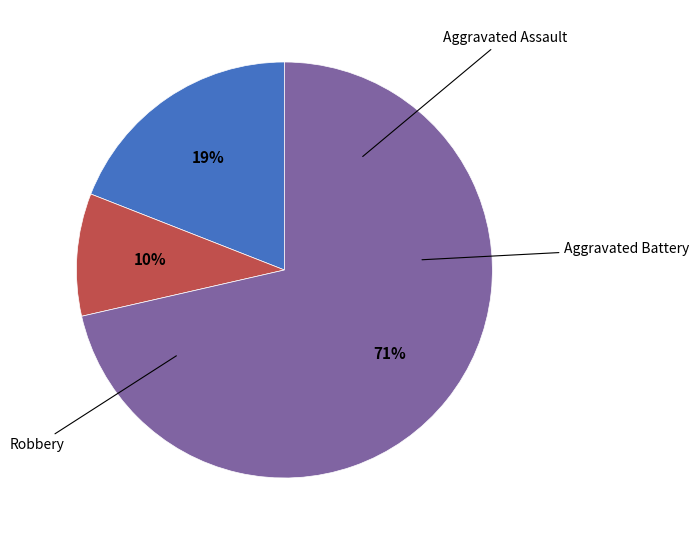

To the nearest percent, what is the combined percentage of Aggravated Assault and Aggravated Battery?

29%